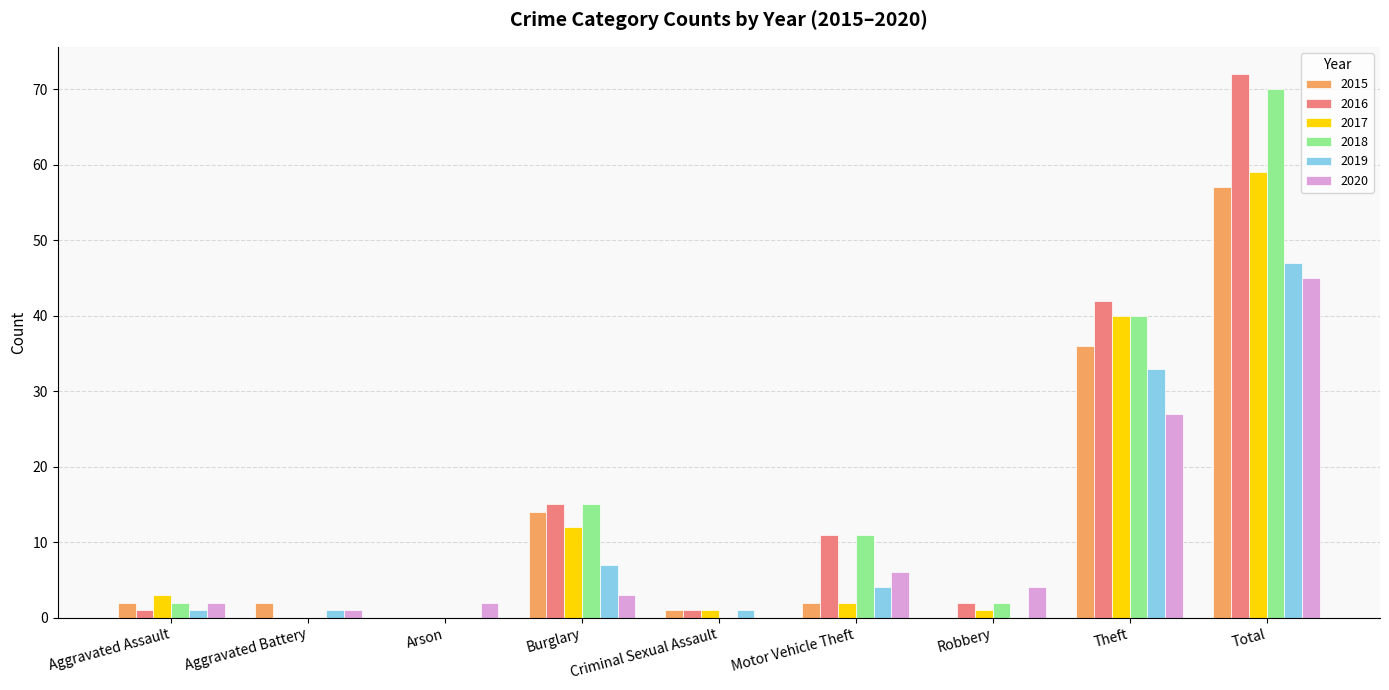

What is the sum of all 2020 values?

90